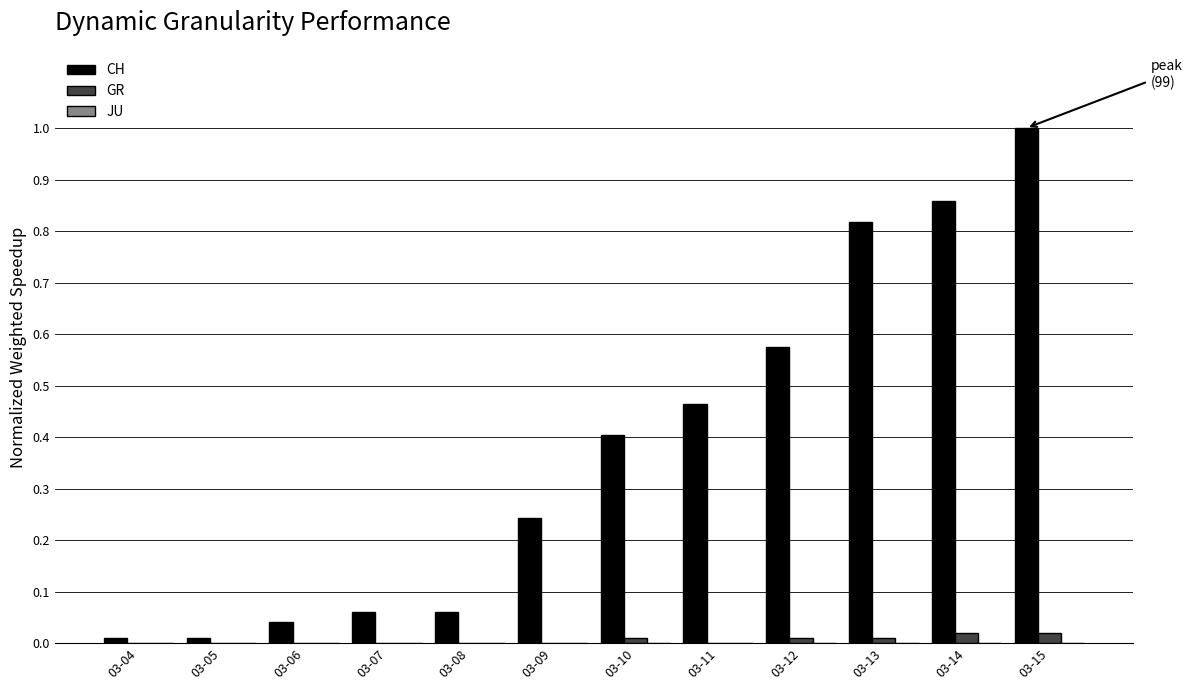

At which category is the sum across all series the highest?

03-15